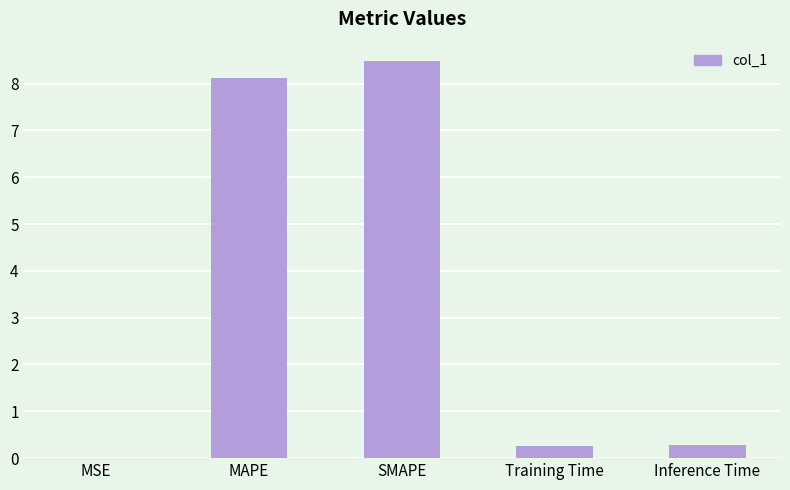

What is the change in value from MAPE to Inference Time?

-7.9